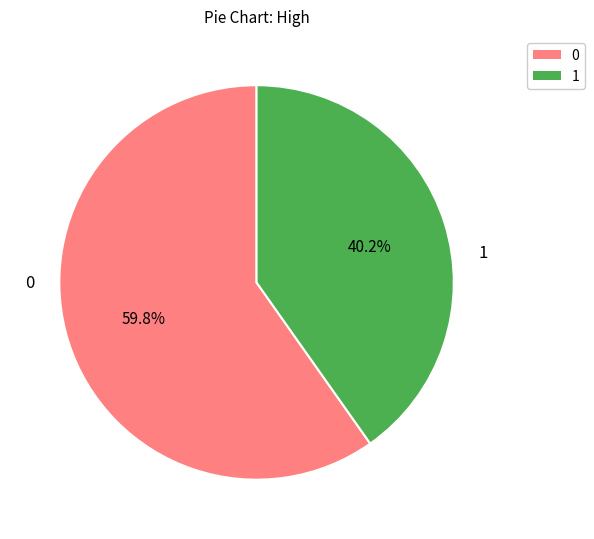

Approximately how many times larger is the value at 1 compared to 0?

0.7